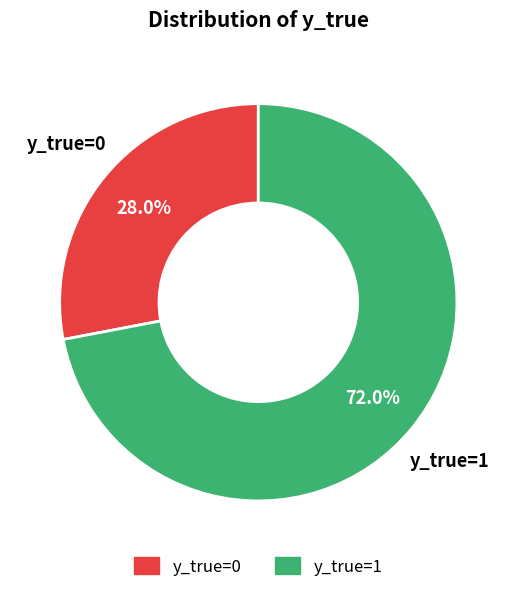

Which category accounts for the majority?

y_true=1